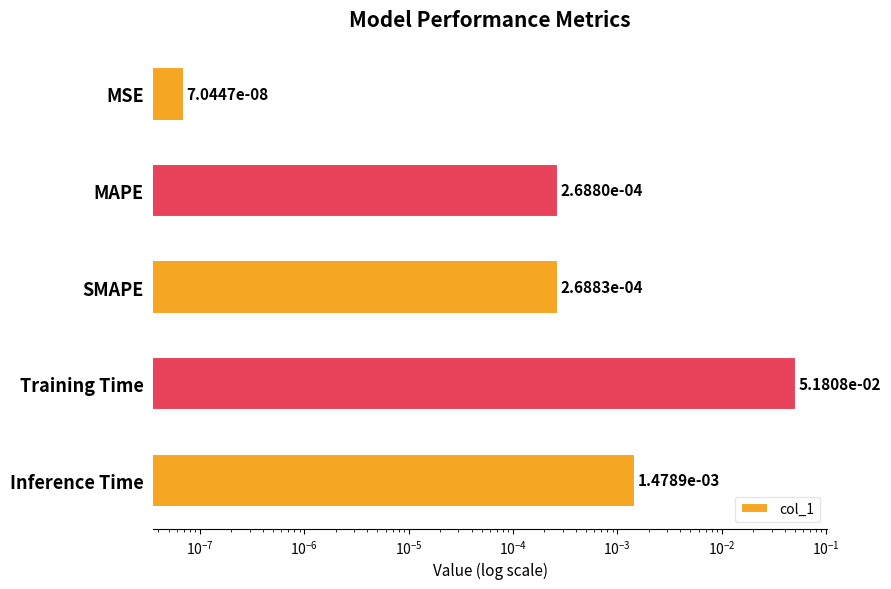

True or false: the data shows 0.0 at SMAPE.

True